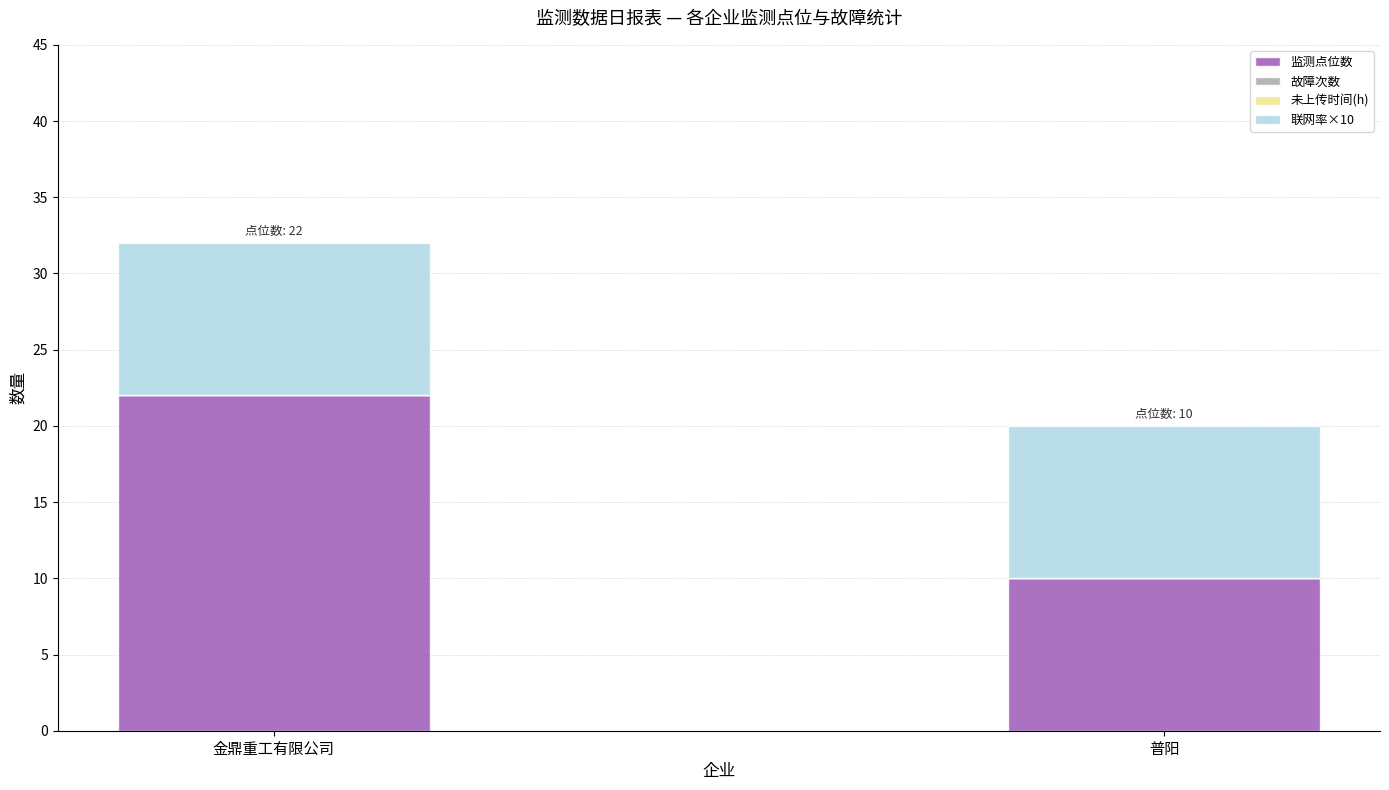

At which category is the sum across all series the highest?

金鼎重工有限公司